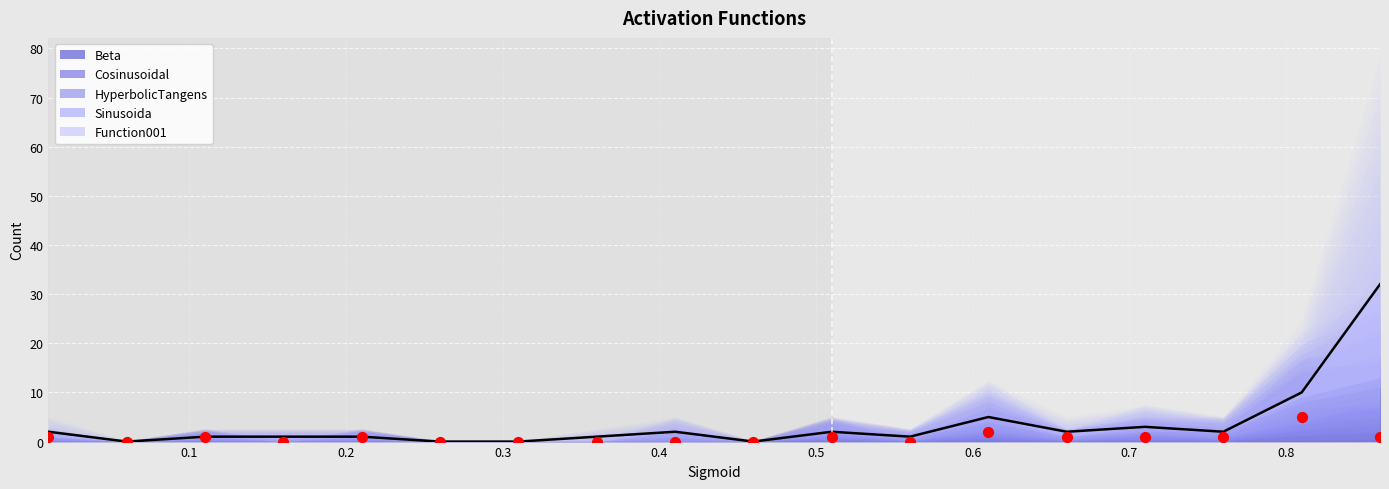

Which series has the largest total across all categories?

Function001